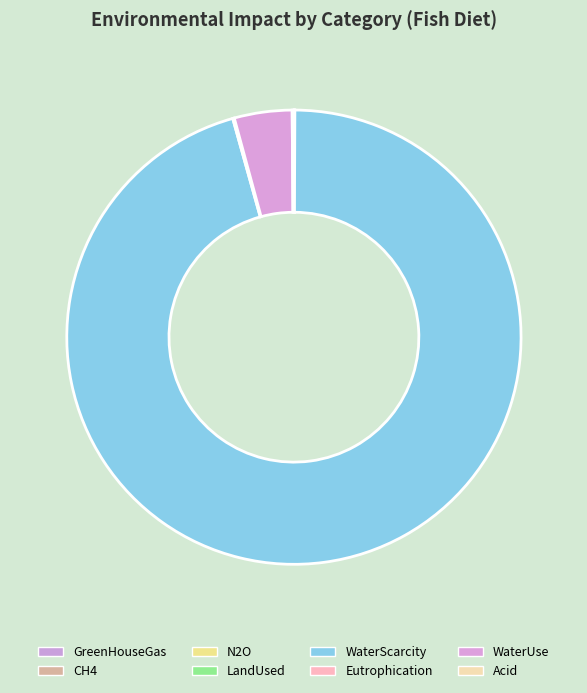

True or false: N2O accounts for 1% of the total.

False